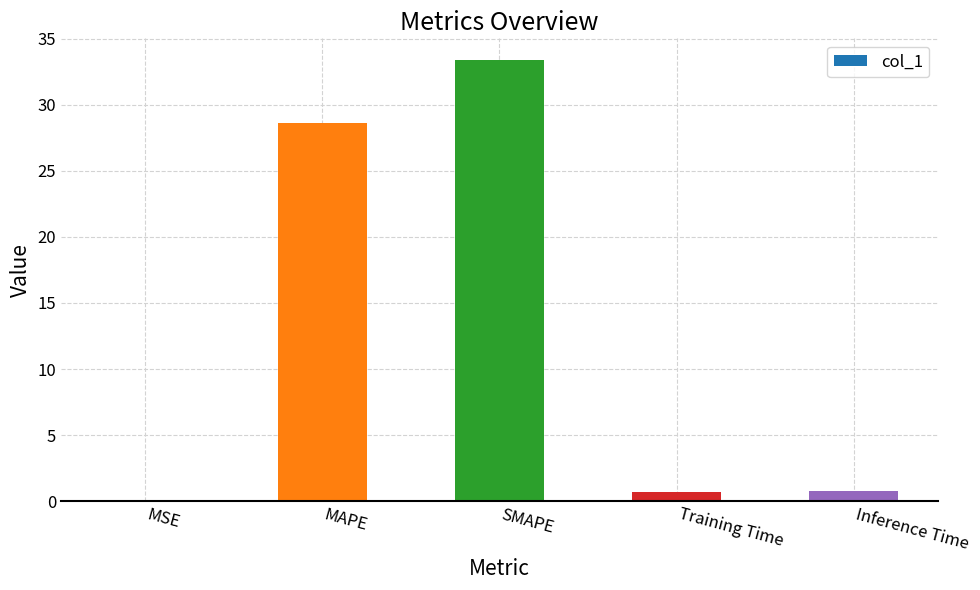

What is the sum of all values?

63.5